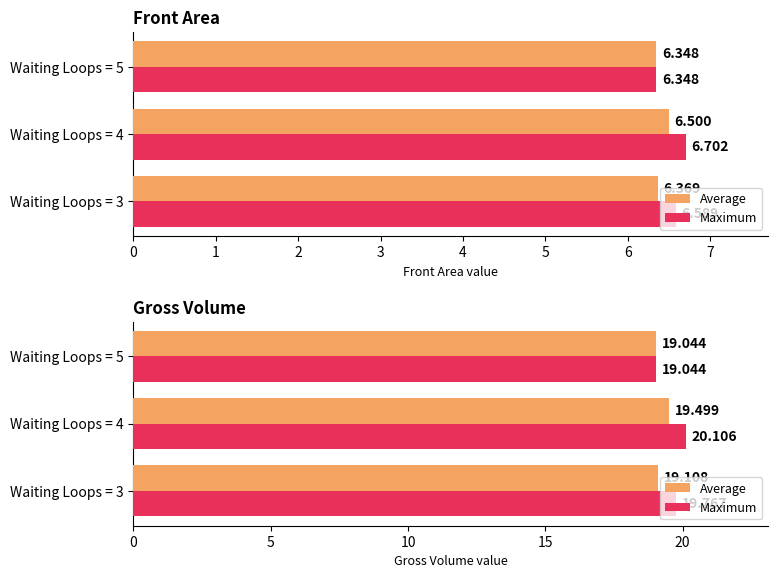

The Average series shows 27.5 at Waiting Loops = 5. True or false?

False